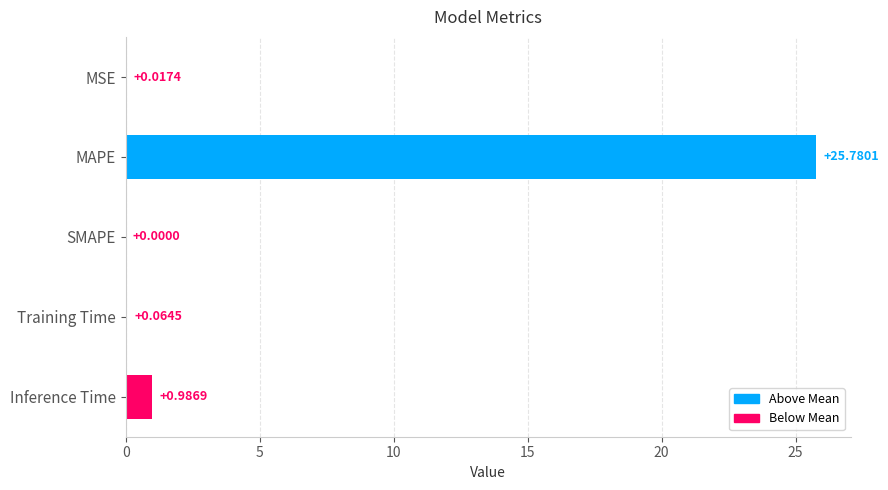

Which label corresponds to the largest value in the chart?

MAPE